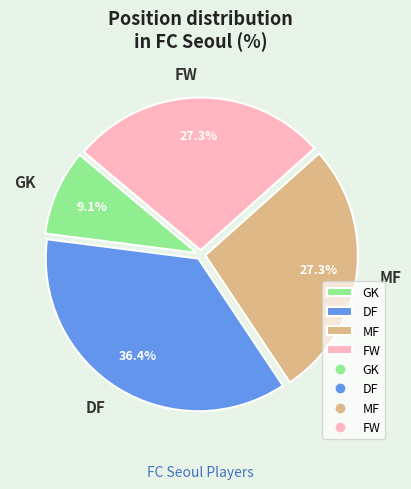

Which category has the biggest portion of the pie?

DF